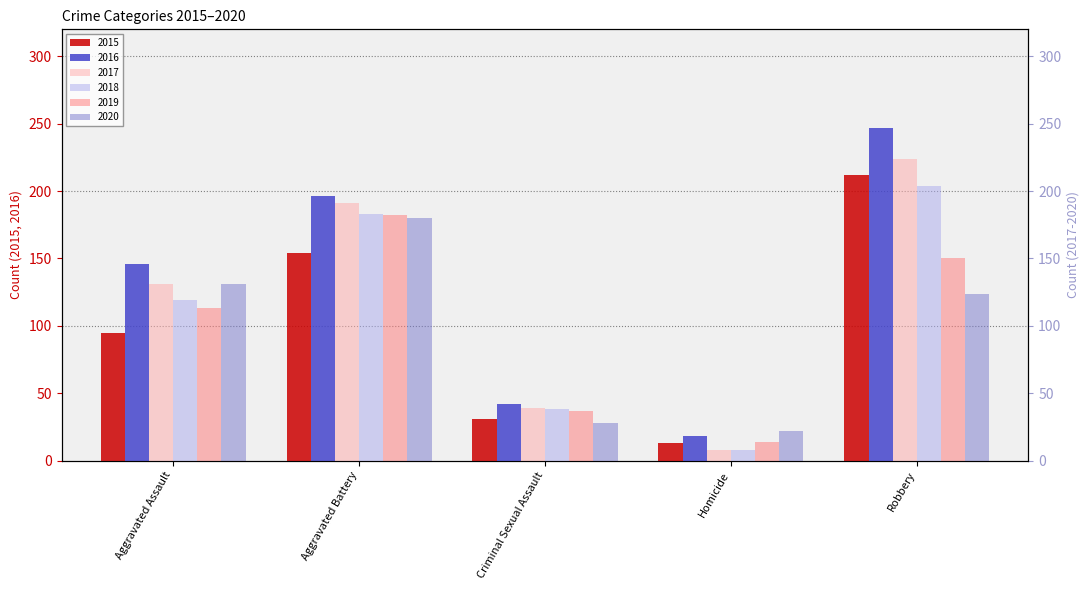

How many values in the 2020 series are below 124?

2